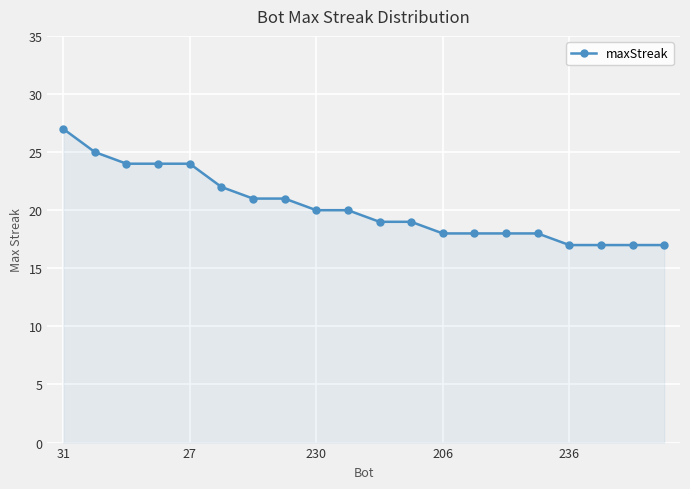

What is the value of the 16th point from the left?

18